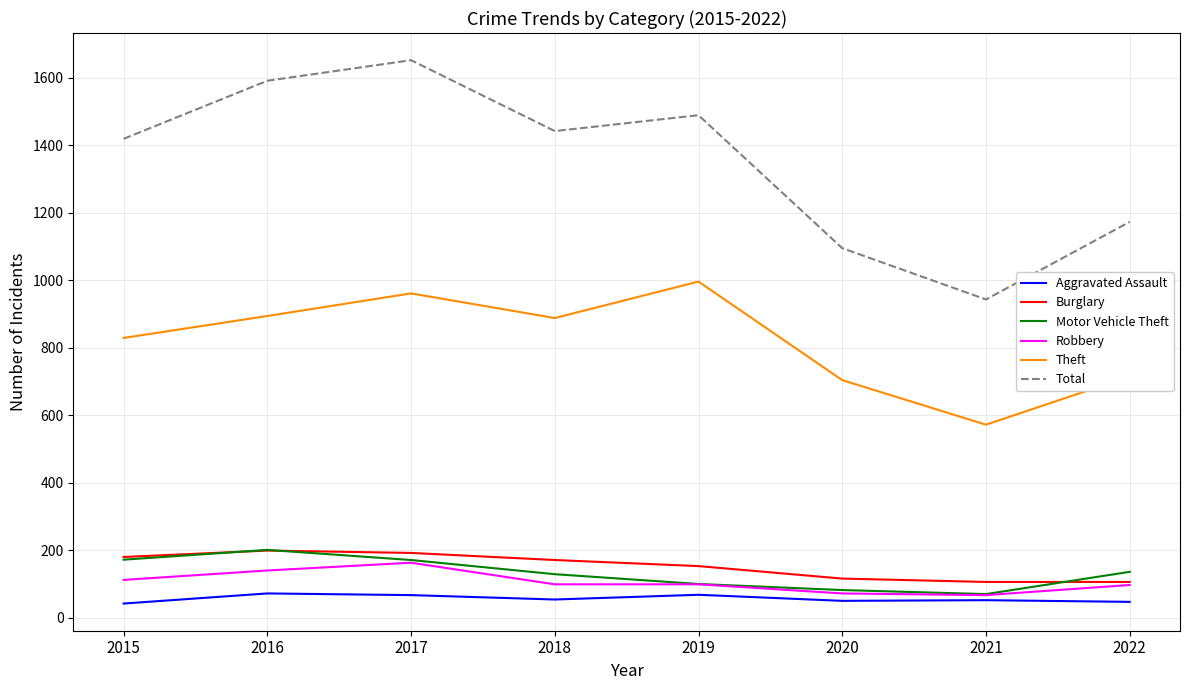

True or false: Burglary and Theft cross at least once.

False